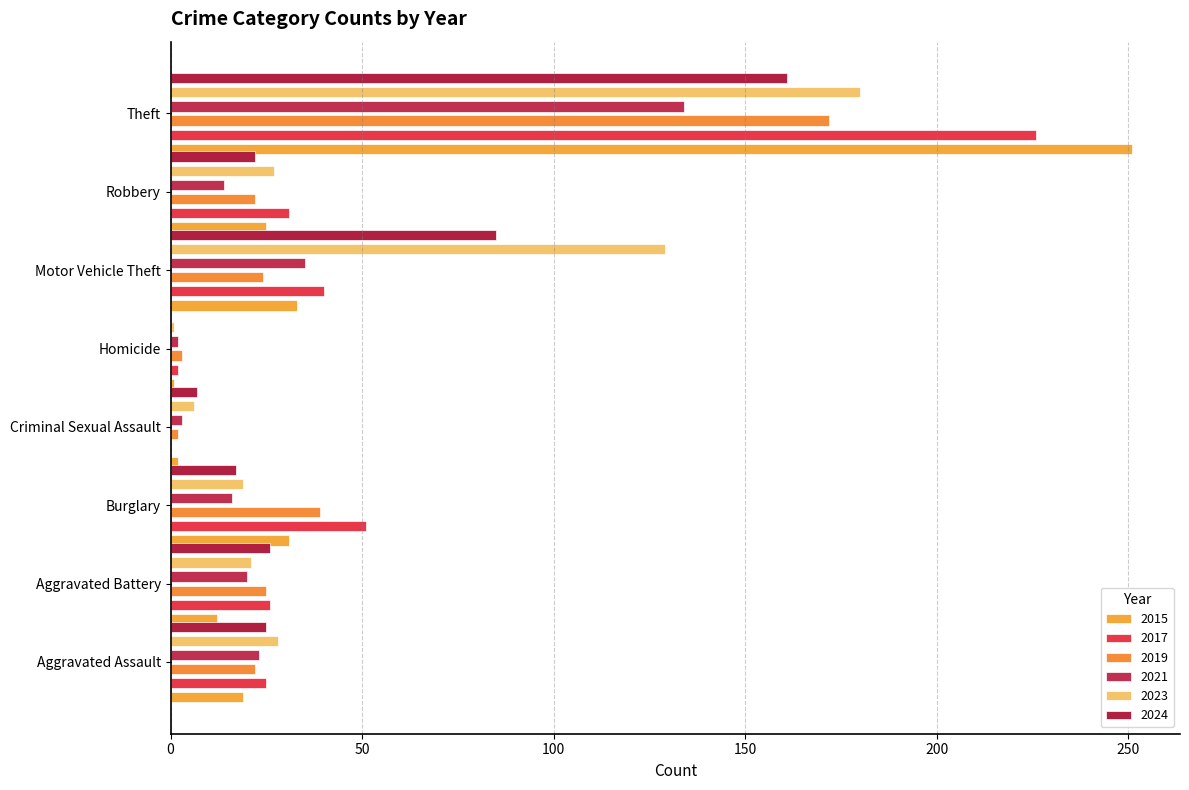

Rank the categories by 2024 value from highest to lowest.

Theft, Motor Vehicle Theft, Aggravated Battery, Aggravated Assault, Robbery, Burglary, Criminal Sexual Assault, Homicide